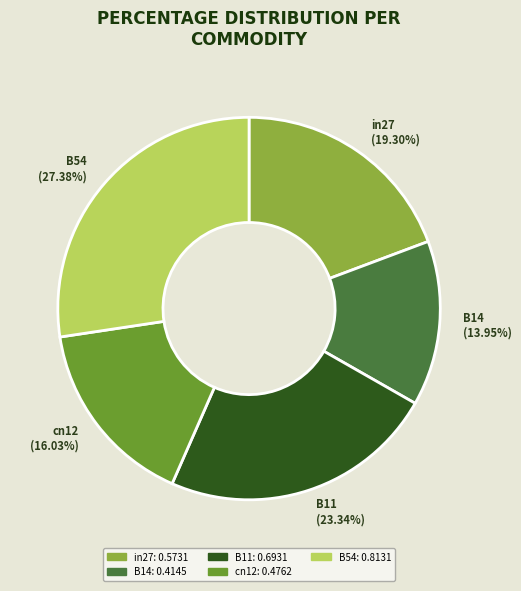

Count the number of slices in the pie.

5